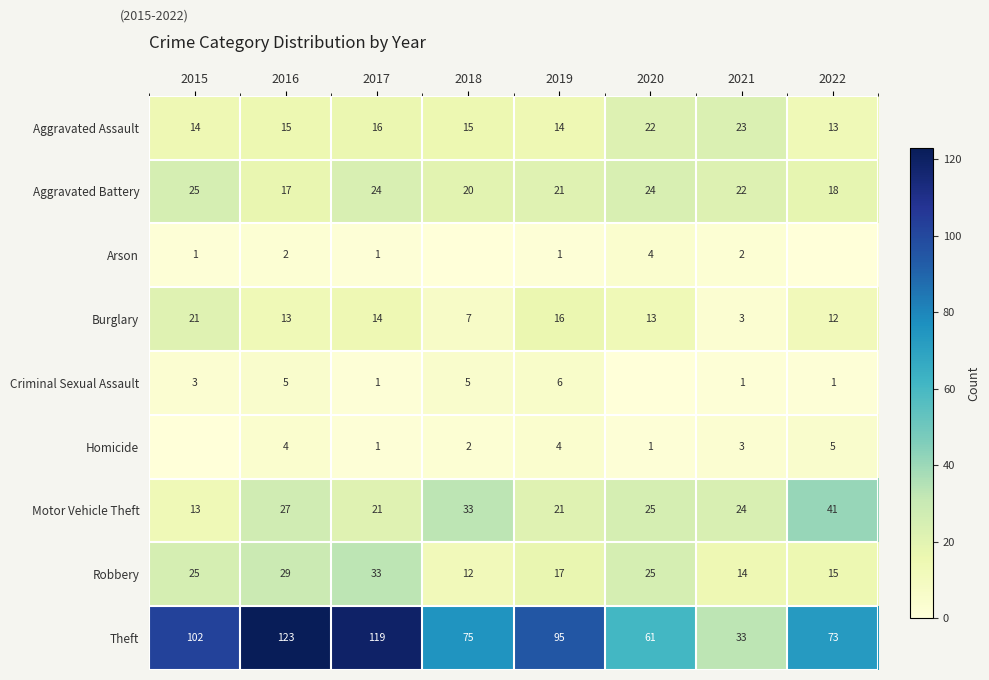

What is the approximate value of Aggravated Battery at 2015?

25